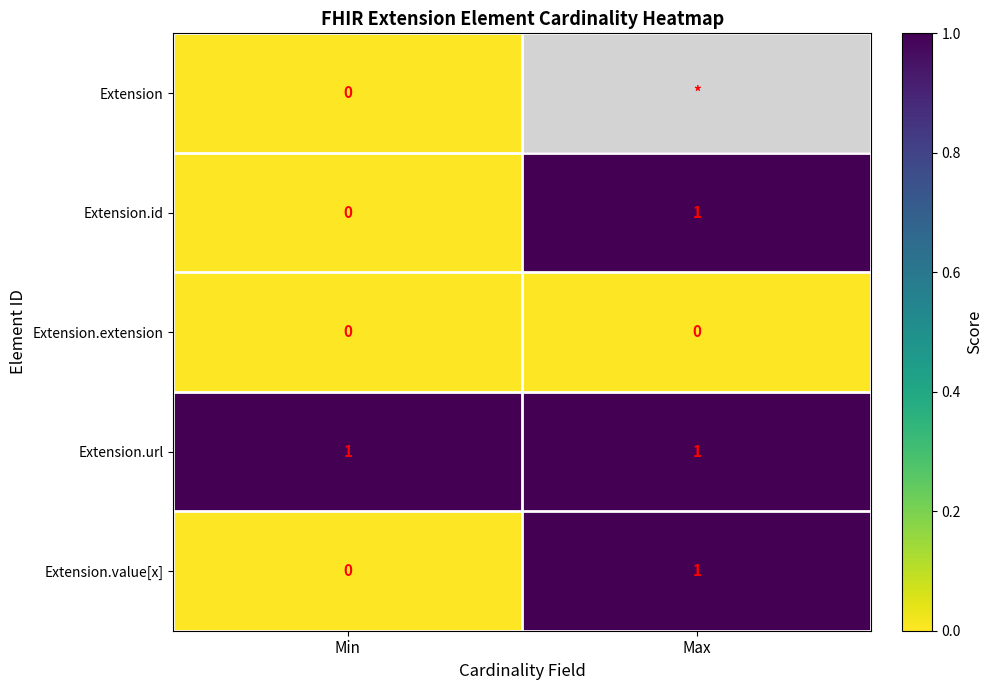

True or false: Extension.url has a value of 2 at Min.

False